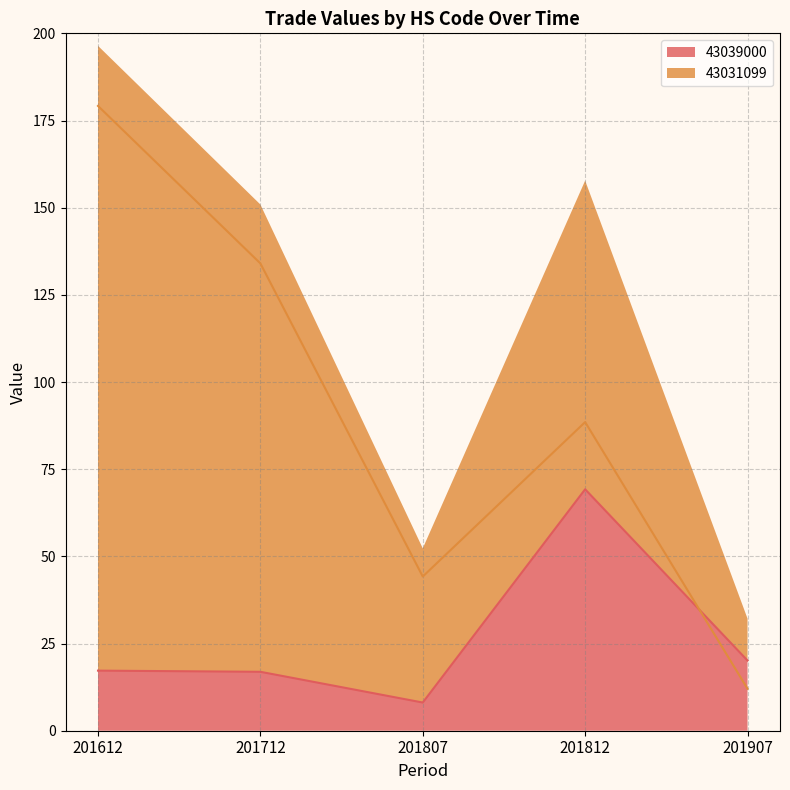

Rank the categories by 43039000 value from highest to lowest.

201812, 201907, 201612, 201712, 201807